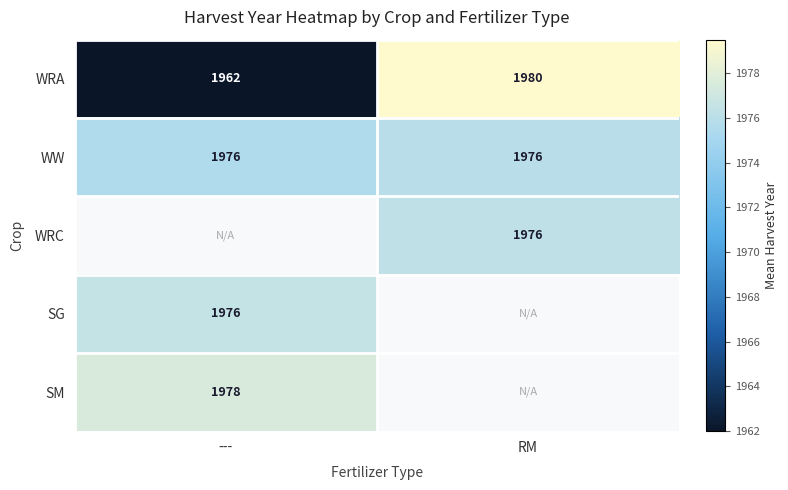

Is the value of WRA at RM greater than the value of SM at ---?

Yes